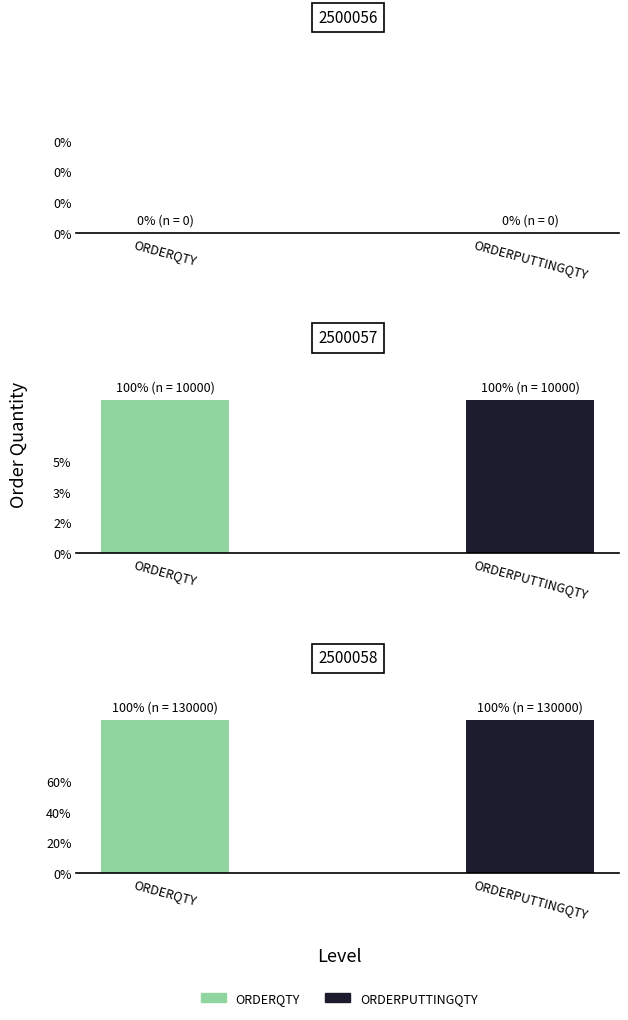

What is the average value of the ORDERQTY series?

46667